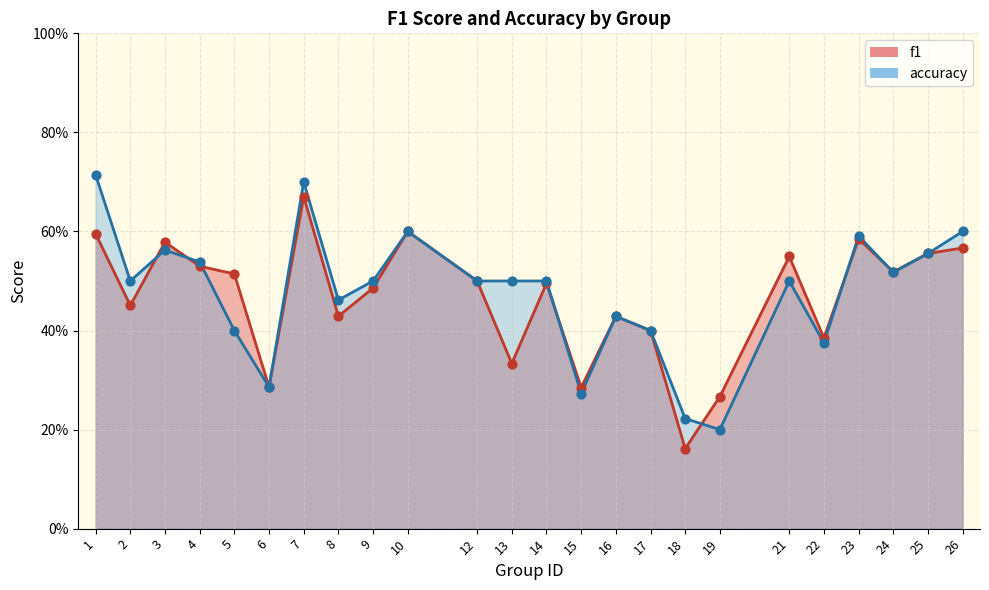

What is the total value across all series at 24?

1.0